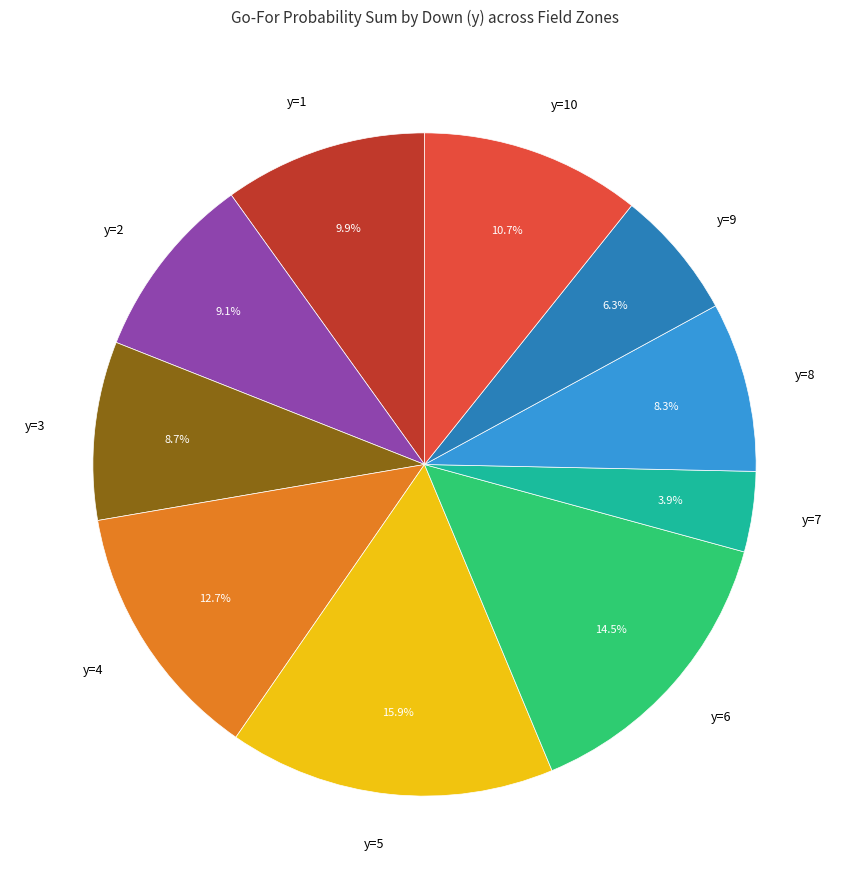

What percentage is the y=9 slice, to the nearest percent?

6%